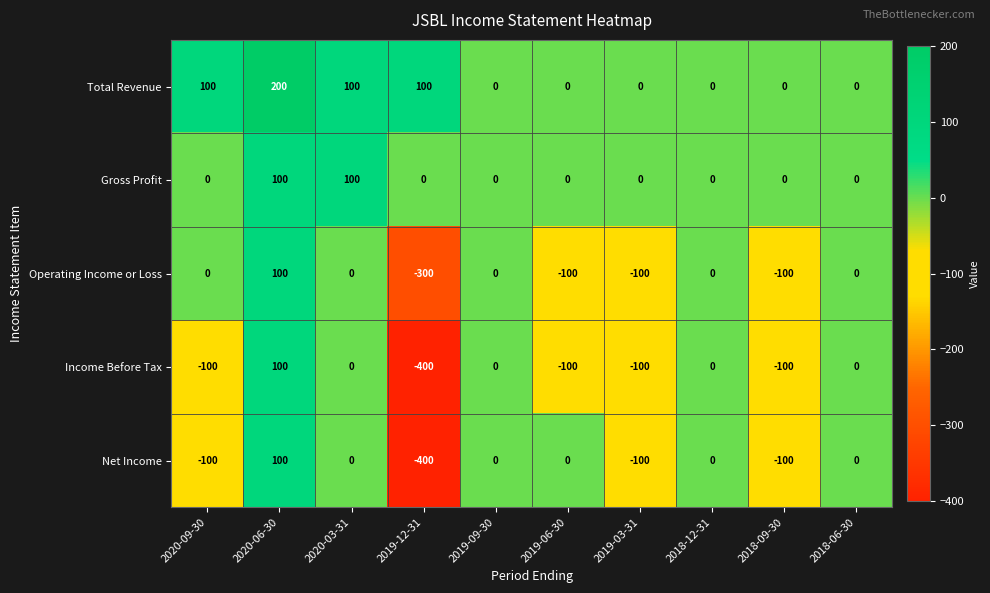

What is the difference between the highest and lowest values at 2019-06-30?

100